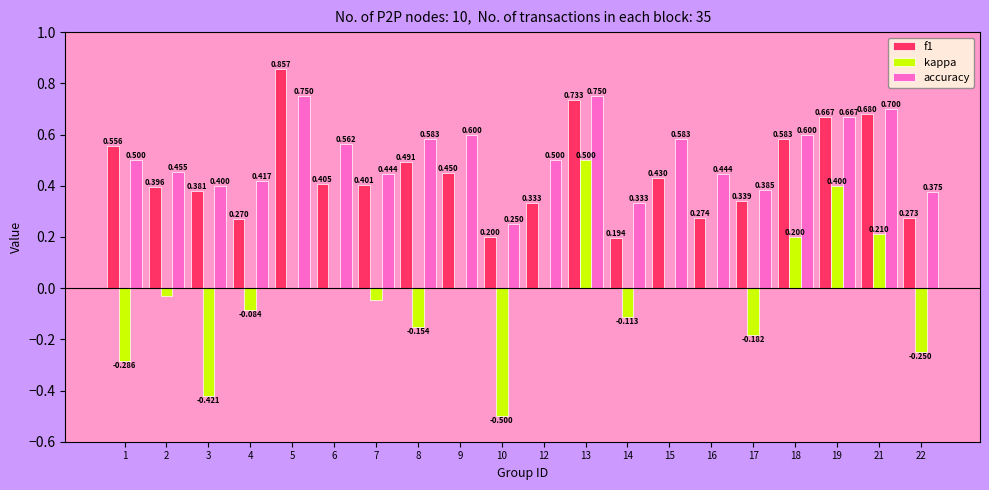

Is it true that f1 equals 0.1 at 7?

False